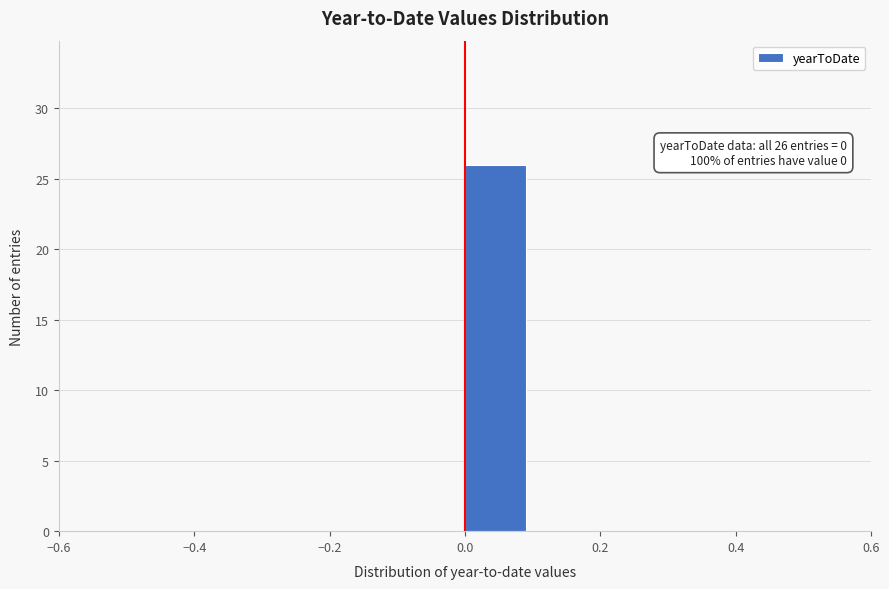

Which range on the x-axis has the tallest bar?

0.0 to 0.1